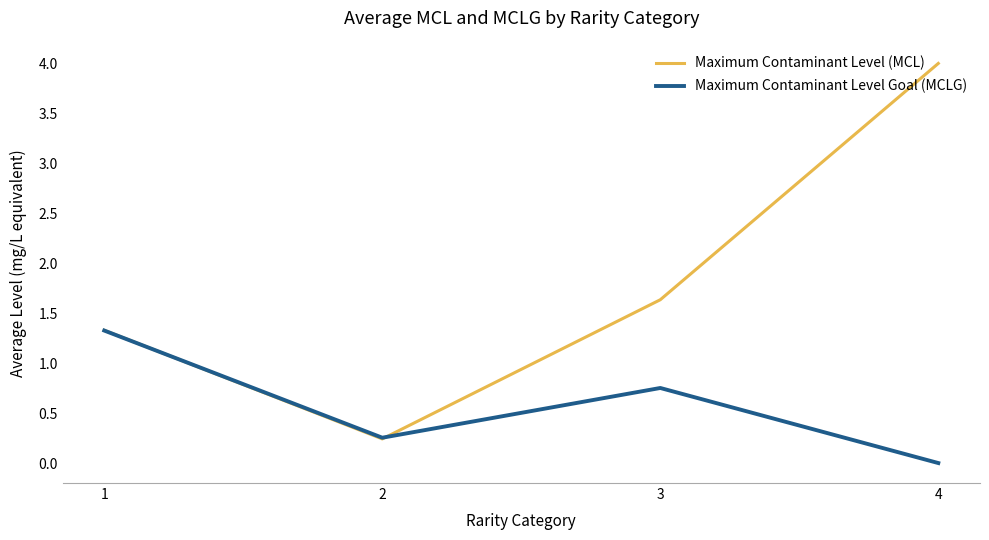

Is it true that Maximum Contaminant Level Goal (MCLG) equals 0.4 at 3?

False